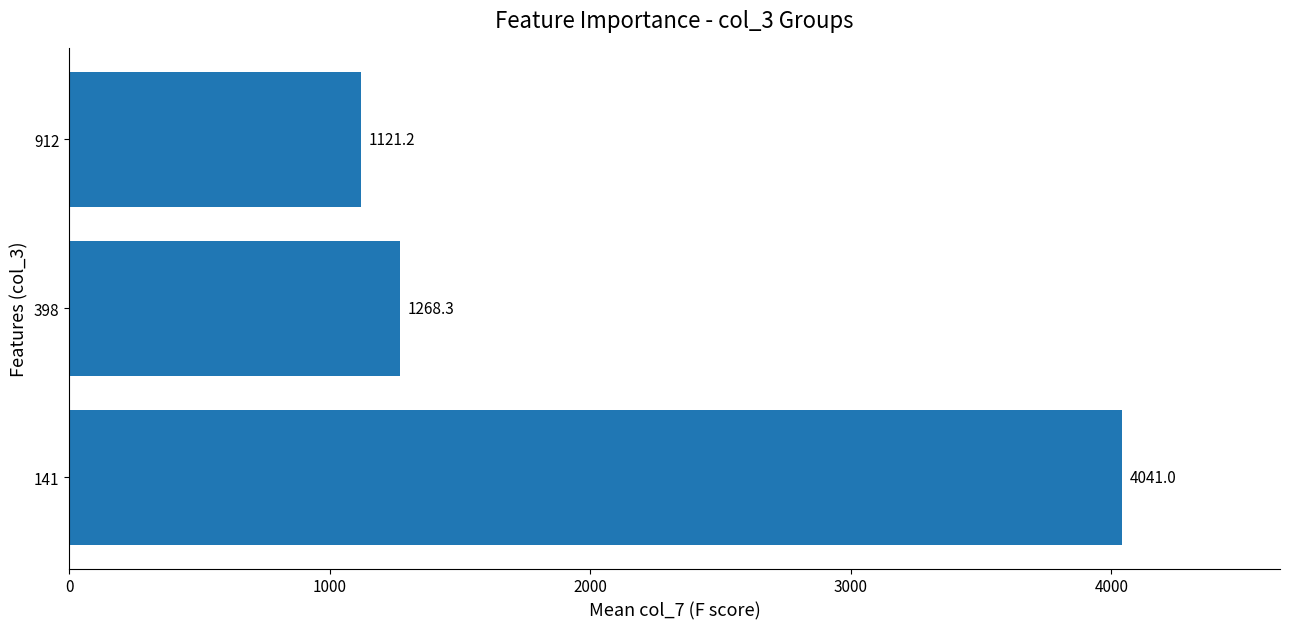

List the labels in order of value, largest first.

141, 398, 912